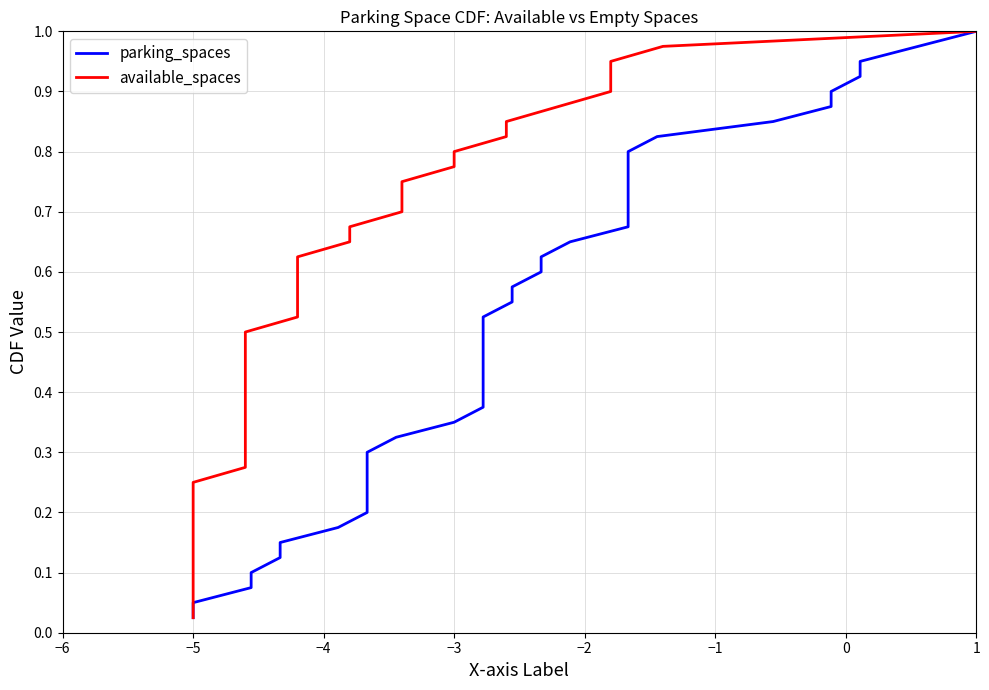

Reading right to left, transcribe all the data shown in this chart.

parking_spaces: 1.0	1.0	0.9	0.9	0.9	0.9	0.8	0.8	0.8	0.8	0.8	0.7	0.7	0.7	0.7	0.6	0.6	0.6	0.6	0.5	0.5	0.5	0.5	0.4	0.4	0.4	0.3	0.3	0.3	0.3	0.2	0.2	0.2	0.2	0.1	0.1	0.1	0.1	0.1	0.0
available_spaces: 1.0	1.0	0.9	0.9	0.9	0.9	0.8	0.8	0.8	0.8	0.8	0.7	0.7	0.7	0.7	0.6	0.6	0.6	0.6	0.5	0.5	0.5	0.5	0.4	0.4	0.4	0.3	0.3	0.3	0.3	0.2	0.2	0.2	0.2	0.1	0.1	0.1	0.1	0.1	0.0